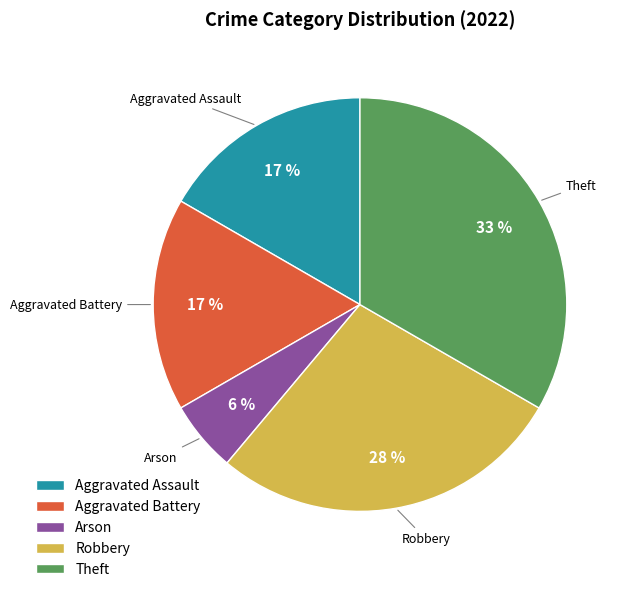

To the nearest percent, what is the average slice percentage?

20%